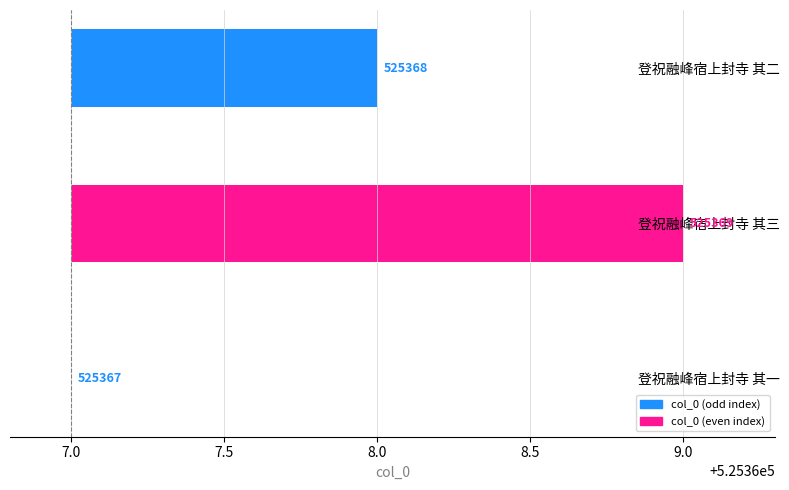

At which category does the chart reach its peak across all series?

登祝融峰宿上封寺 其三